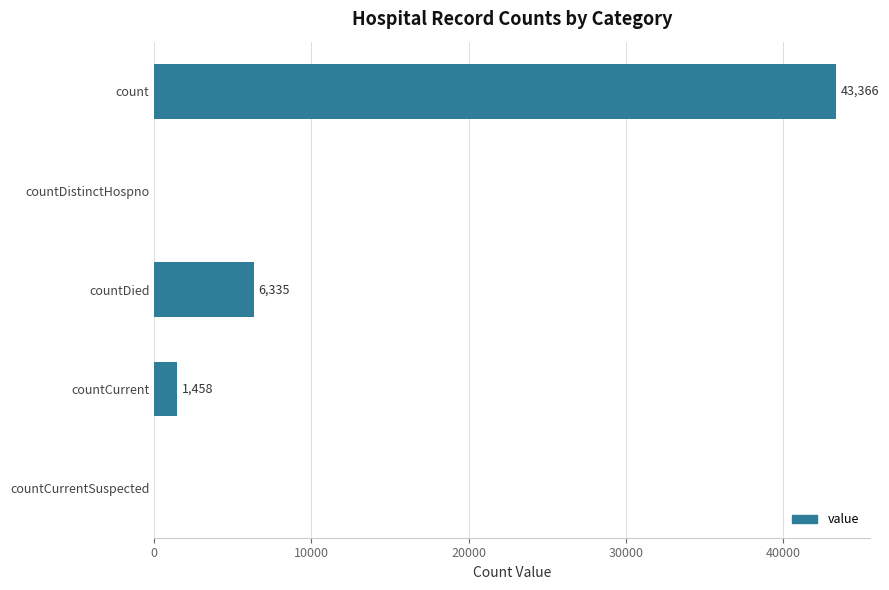

Is it true that the value at countCurrent is 1458?

True